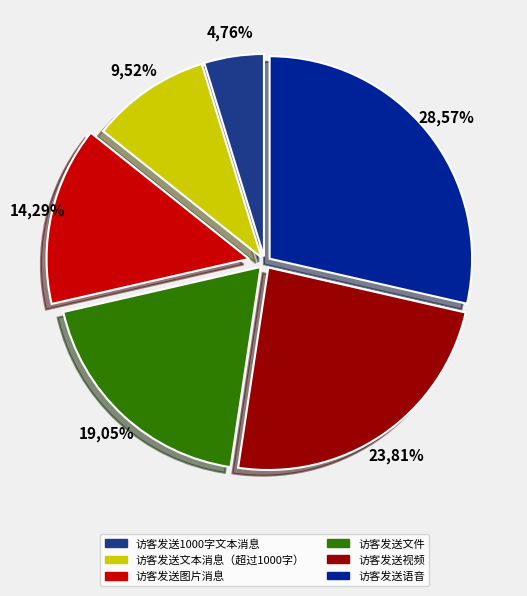

Does 访客发送图片消息 represent more than half of the total?

No